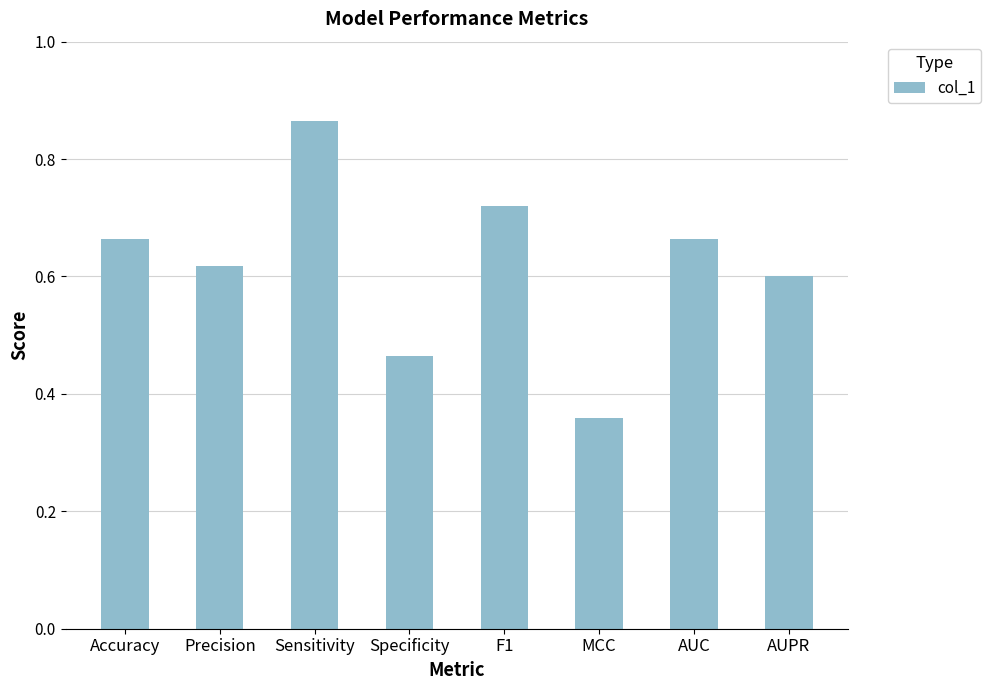

What is the label of the 2nd bar from the left?

Precision